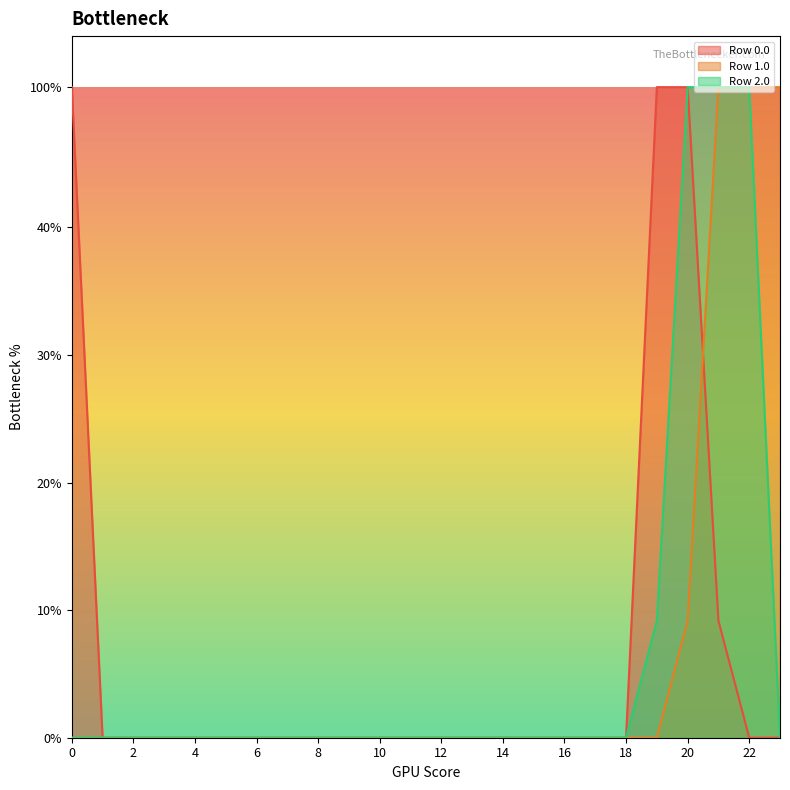

At which label does Row 1.0 reach its peak?

21